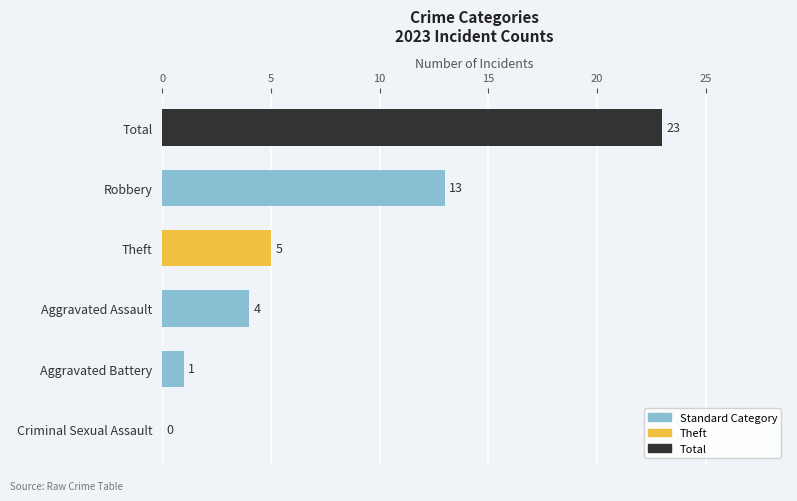

Approximately how many times larger is the value at Aggravated Assault compared to Aggravated Battery?

4.0